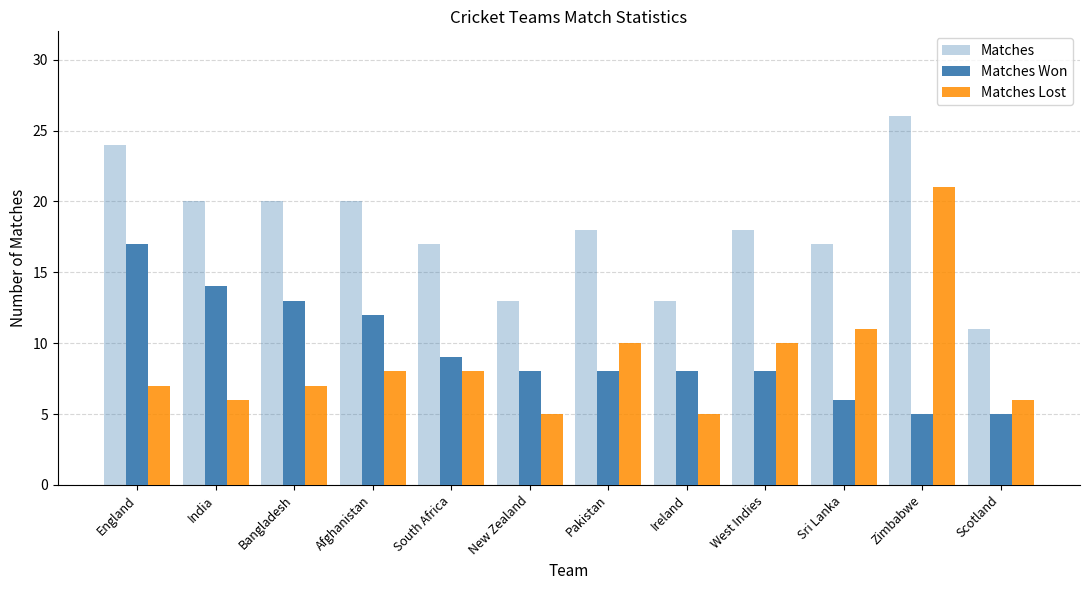

How many bars are there in total?

36